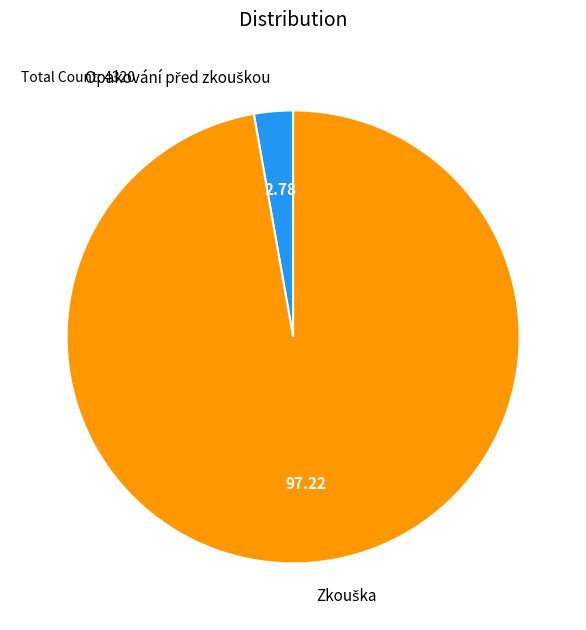

How many slices are in this pie chart?

2